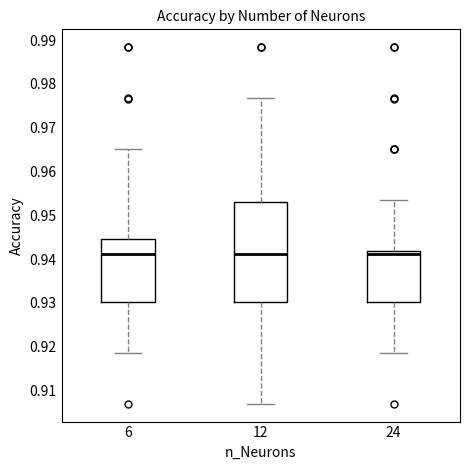

Where does the upper whisker of the box at x = 24 end on the y-axis? The values are not printed on the chart, so give them approximately, as read against the axis.

0.953